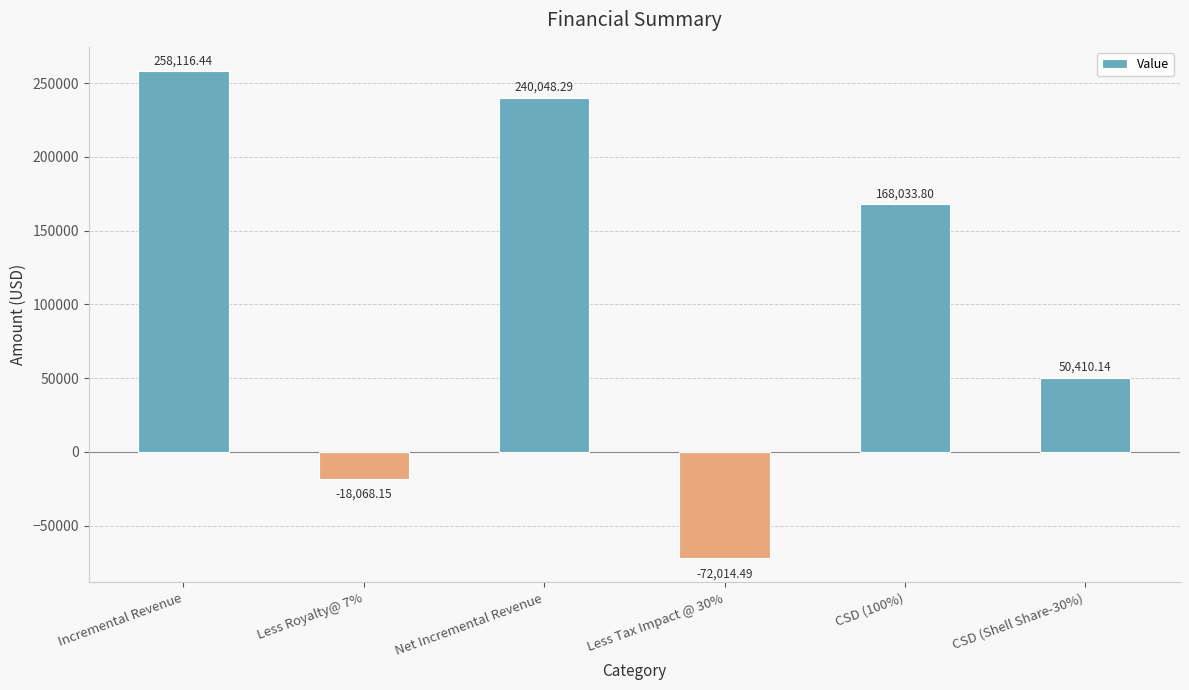

The chart shows a value of -72014.5 at Less Tax Impact @ 30%. True or false?

True